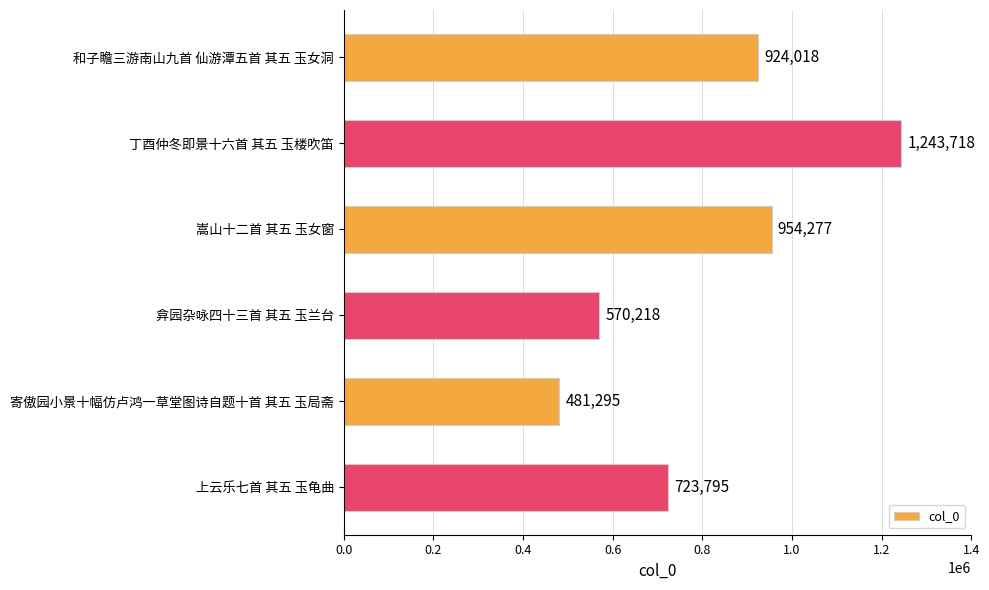

How many bars are there in total?

6